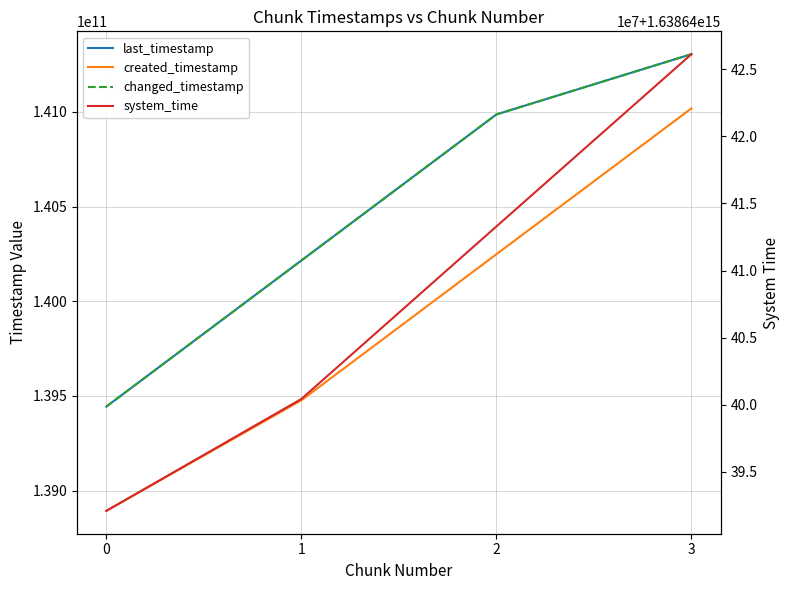

Where does the created_timestamp series first go above 140248201439?

3